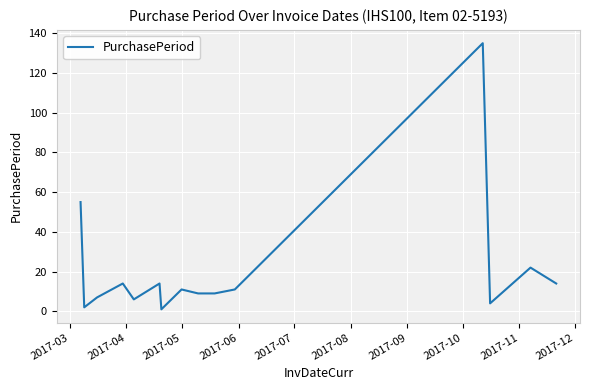

What is the greatest value displayed?

135